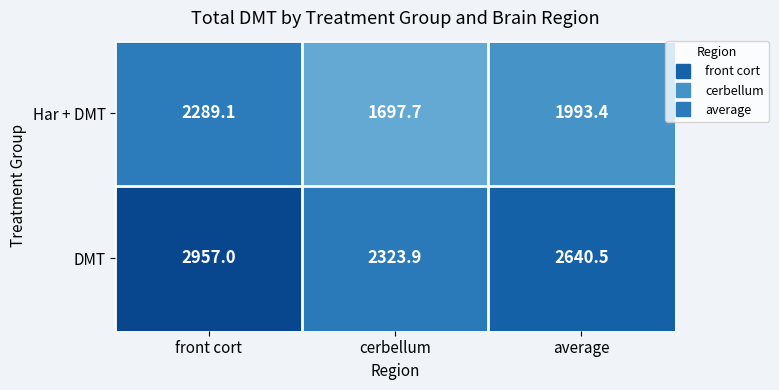

What is the difference between the highest and lowest values at front cort?

667.9